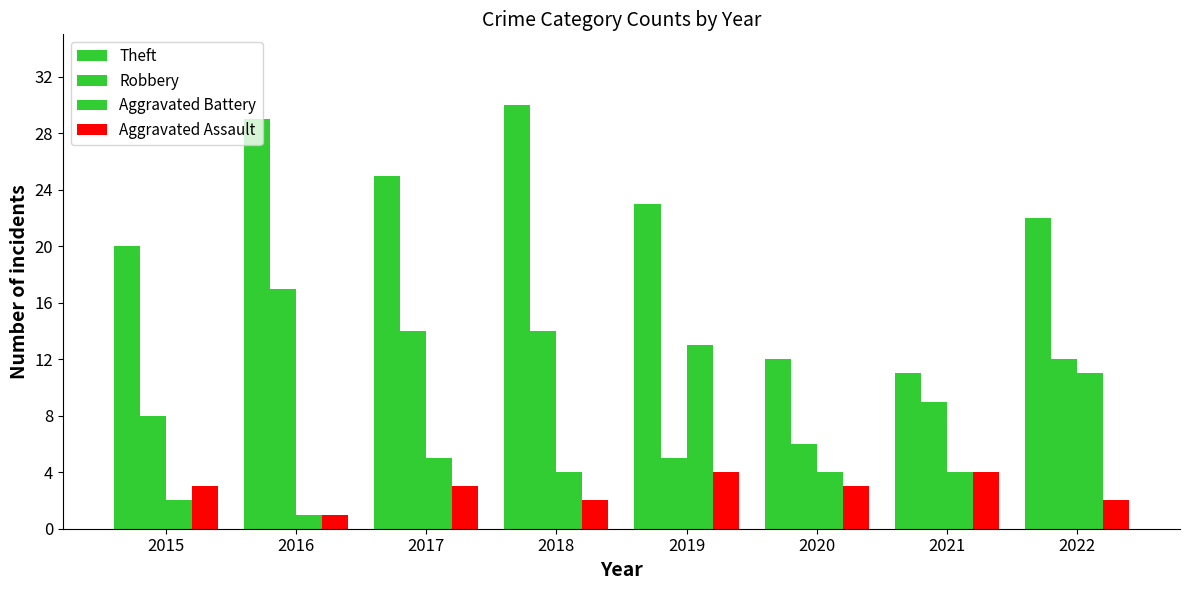

The value of Aggravated Battery at 2017 is 2. True or false?

False